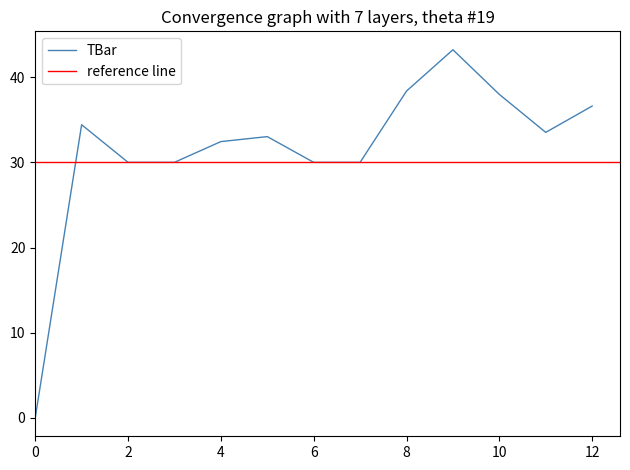

What is the value of the 7th point from the left?

30.0